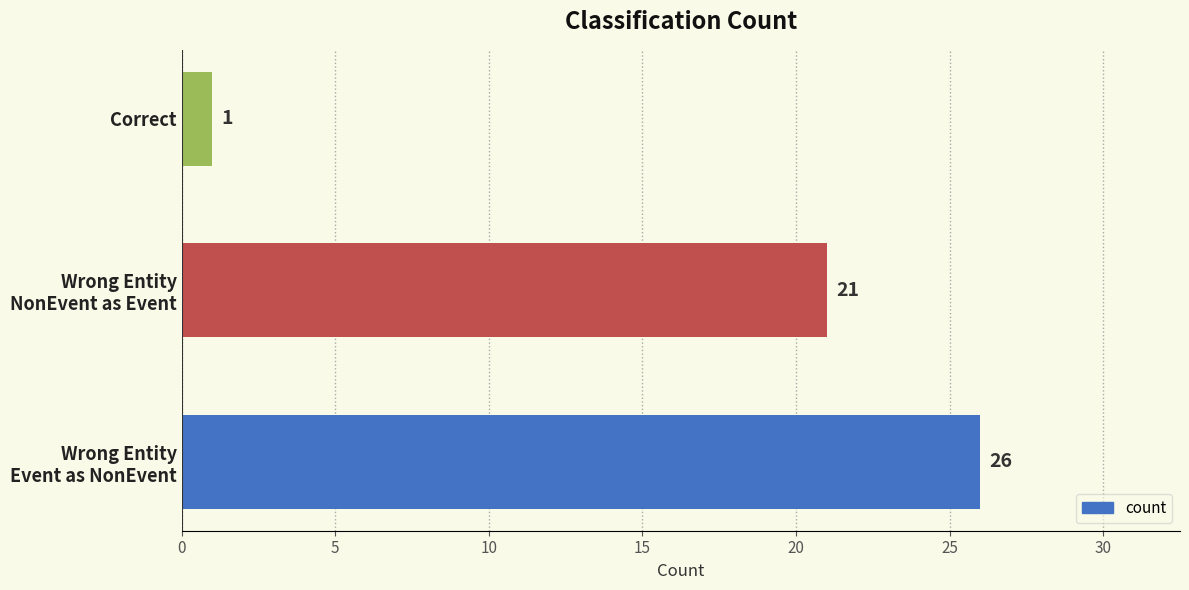

What is the difference between the second highest and minimum values?

20